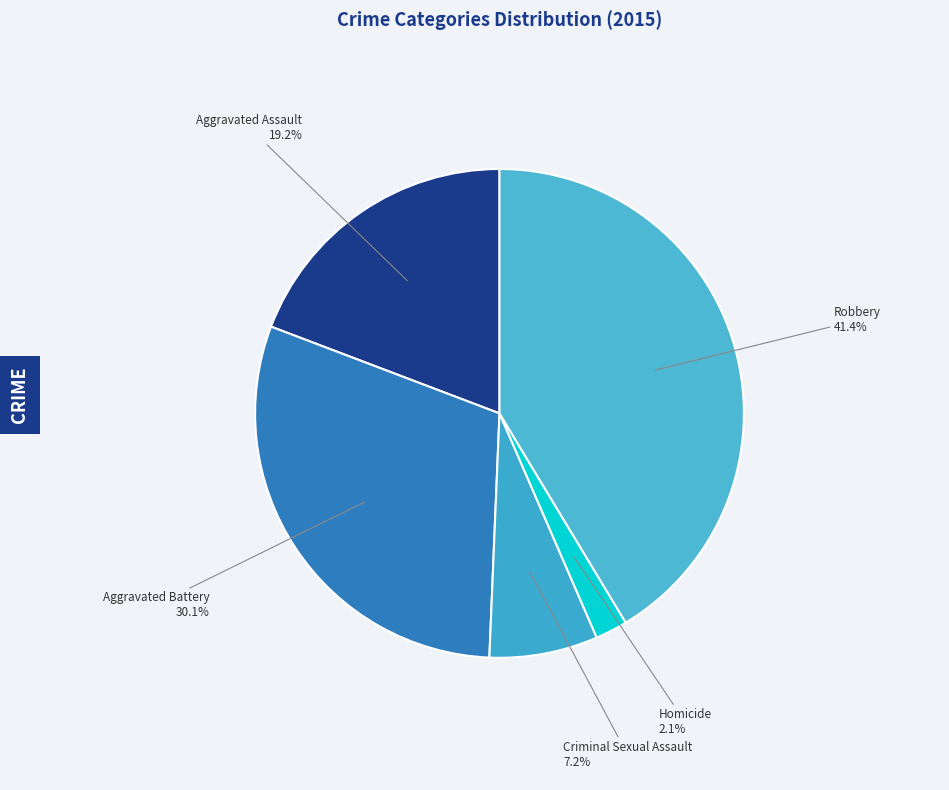

Approximately how many times larger is the value at Aggravated Battery compared to Aggravated Assault?

1.6